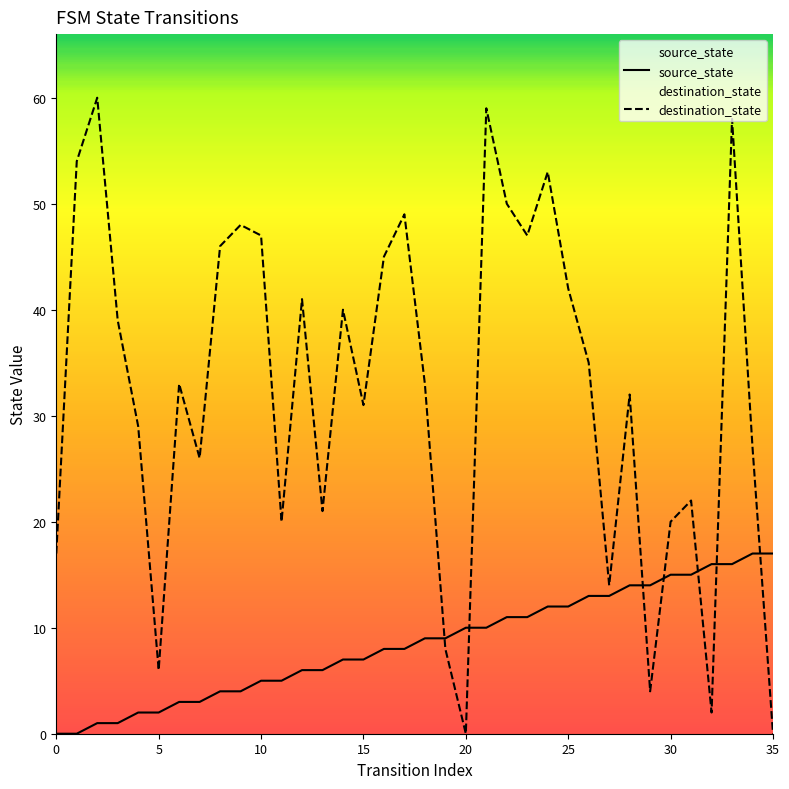

List the series in order of their peak value, highest first.

destination_state, source_state